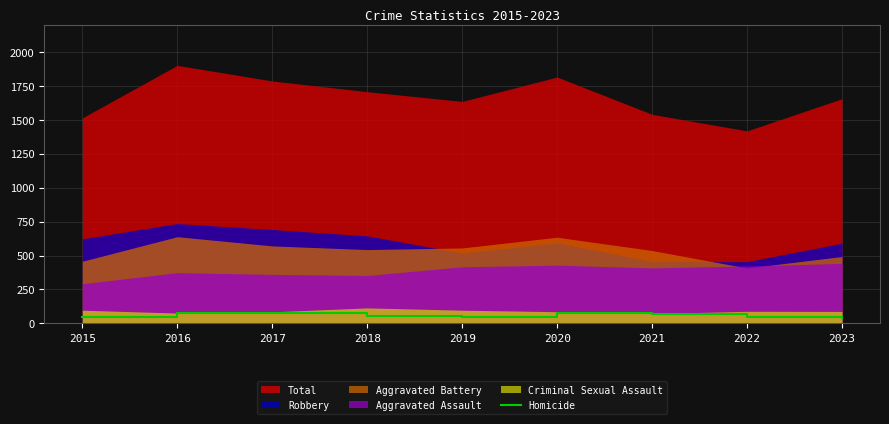

Read the value at 2019, to the nearest 5.

50